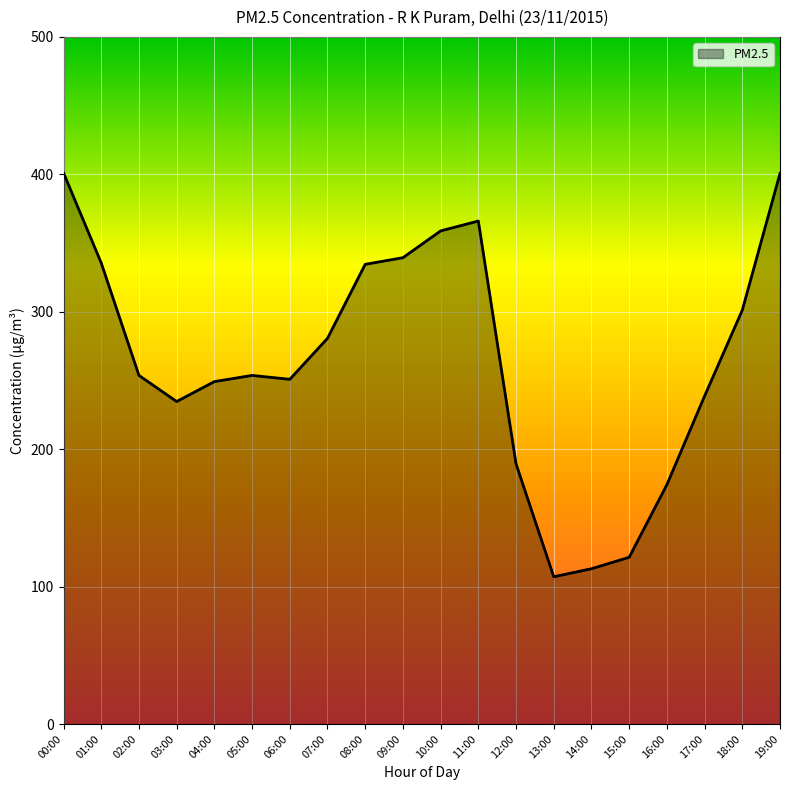

What is the minimum value shown in the chart?

107.2